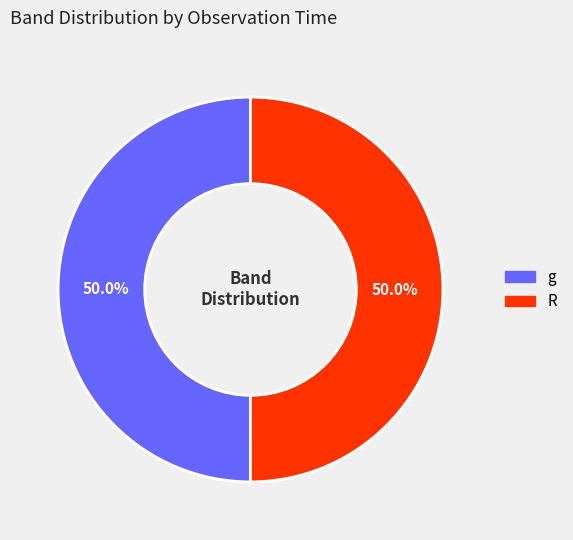

What percentage is NOT represented by R?

50.0%